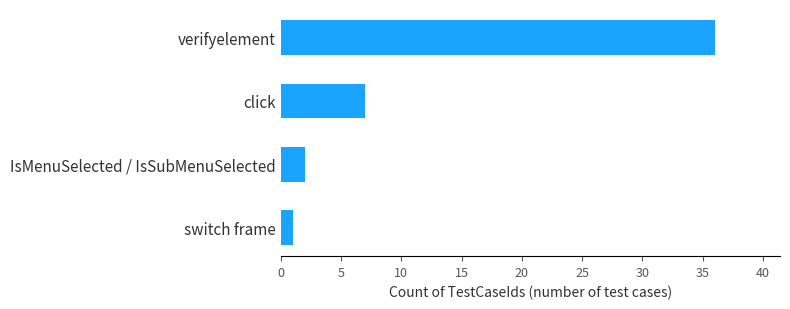

Between switch frame and click, which is larger?

click